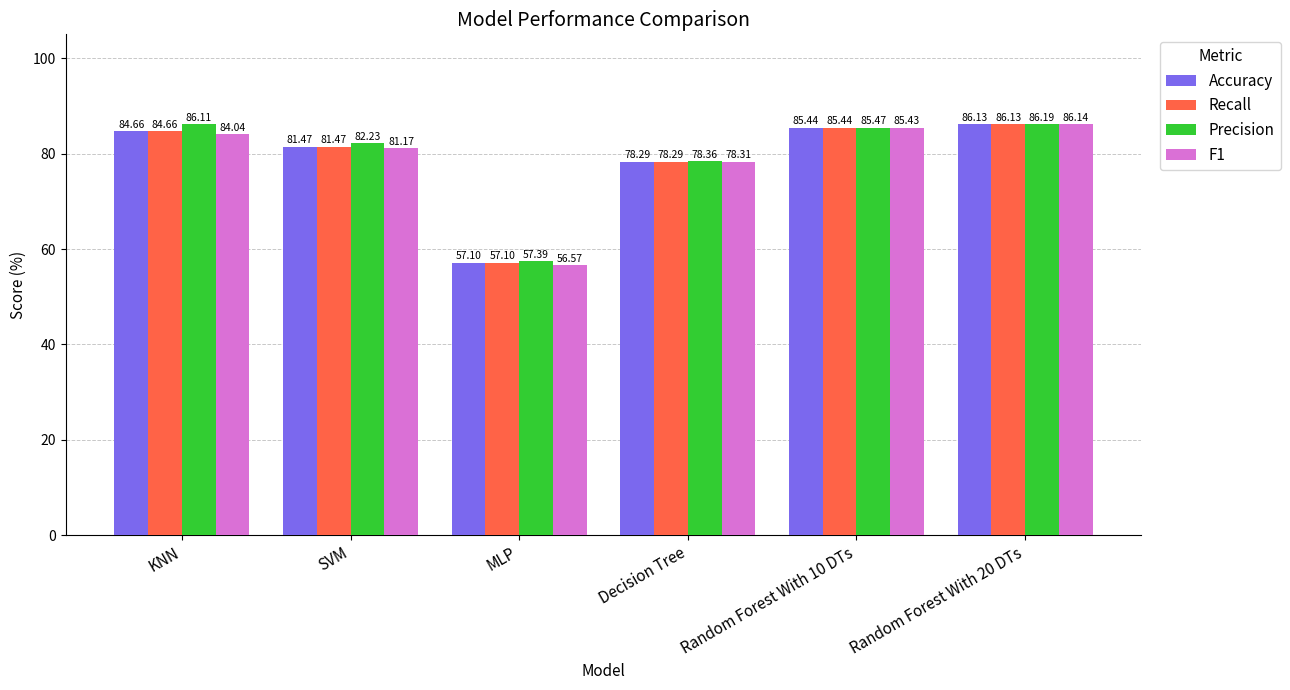

What is the smallest value displayed?

56.6